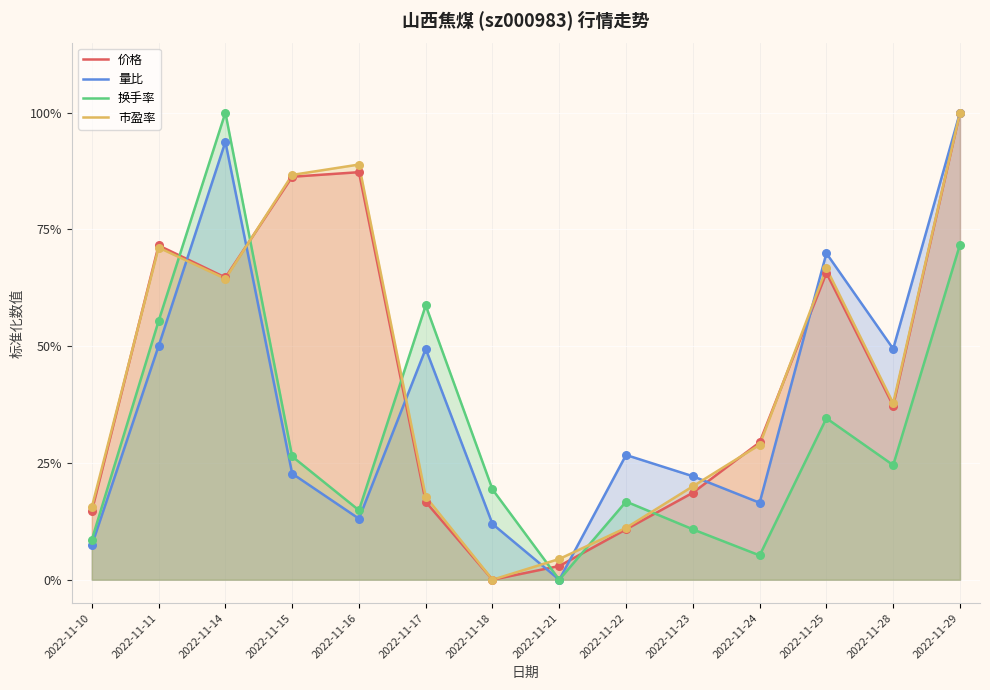

Which series has the largest total across all categories?

市盈率